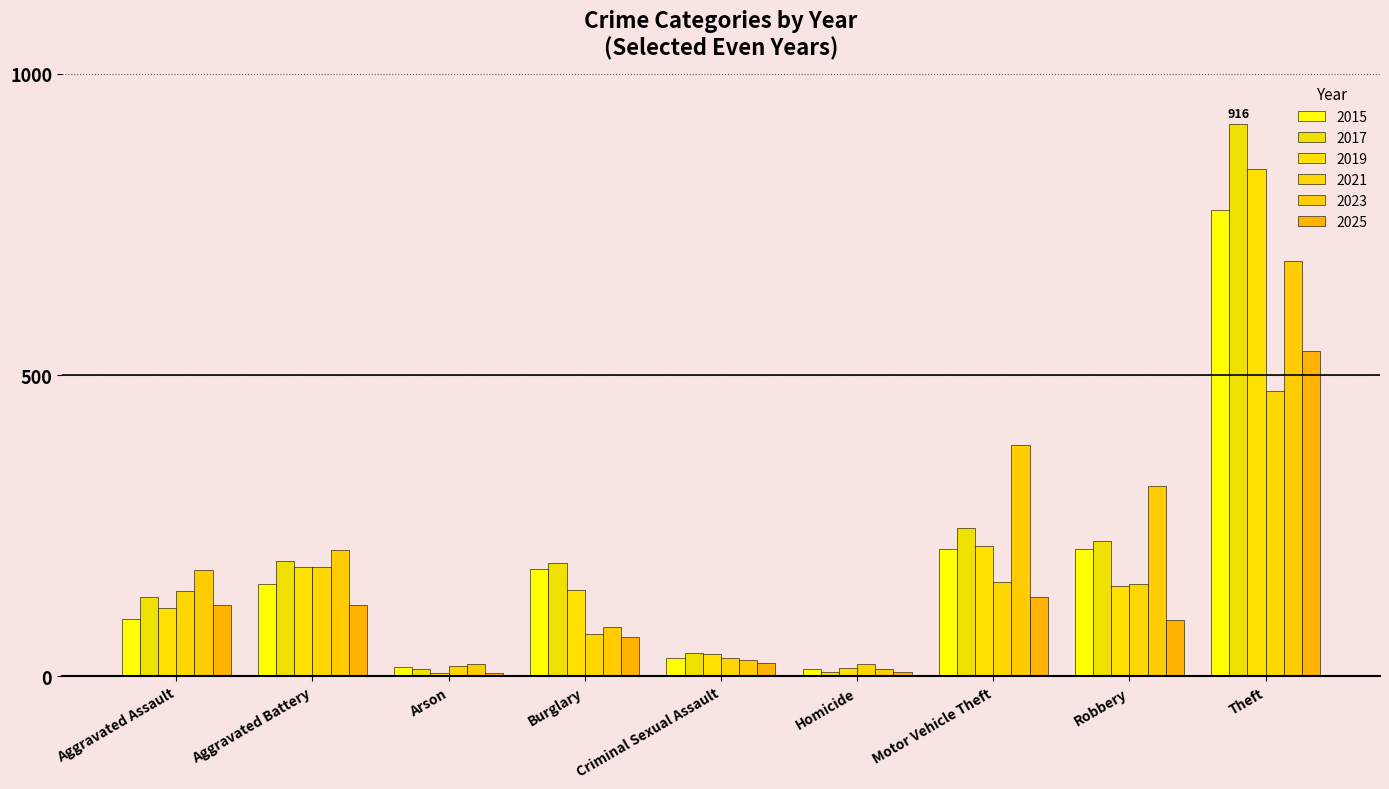

At which label does 2019 first exceed 143?

Aggravated Battery